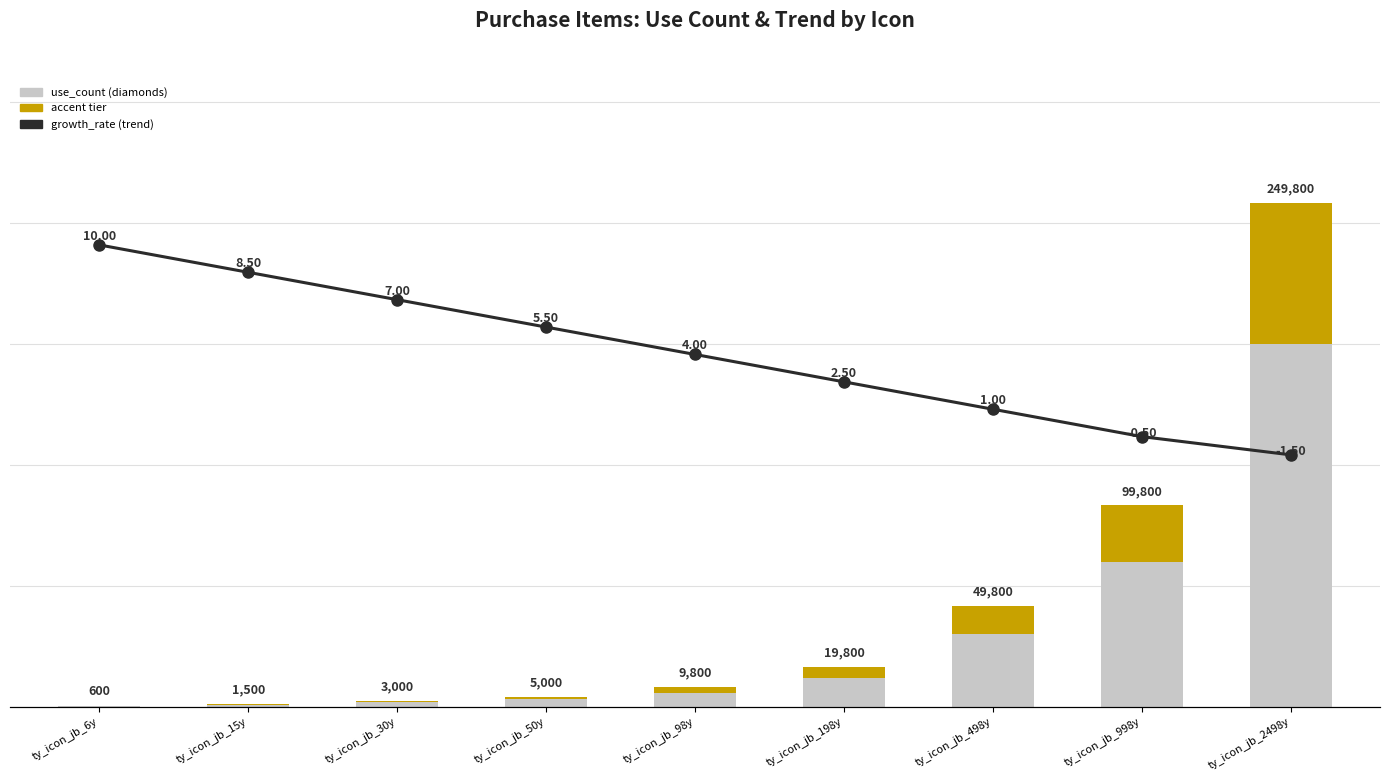

At which label does use_count reach its minimum?

ty_icon_jb_6y